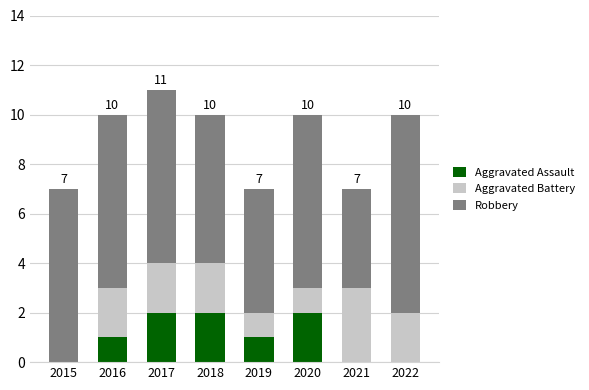

At which category is the sum across all series the highest?

2017